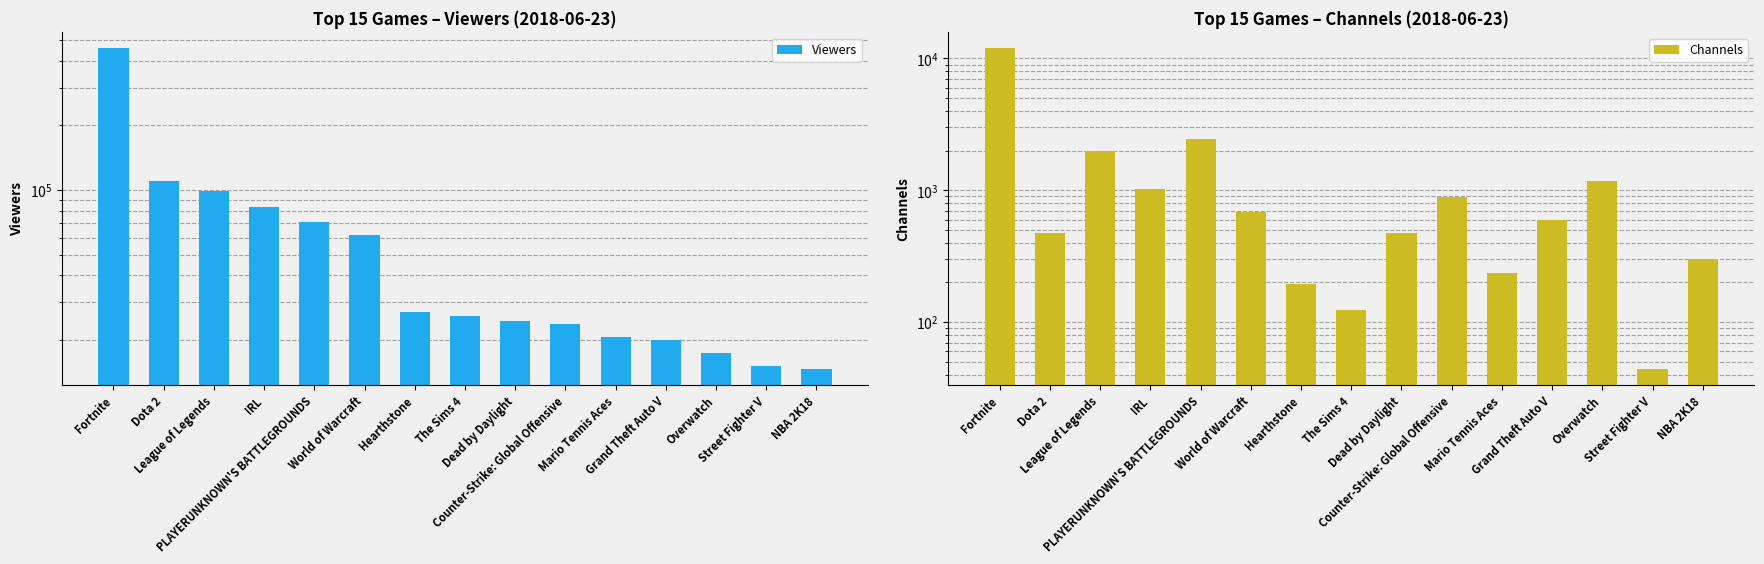

Which series has the widest spread of values?

Viewers